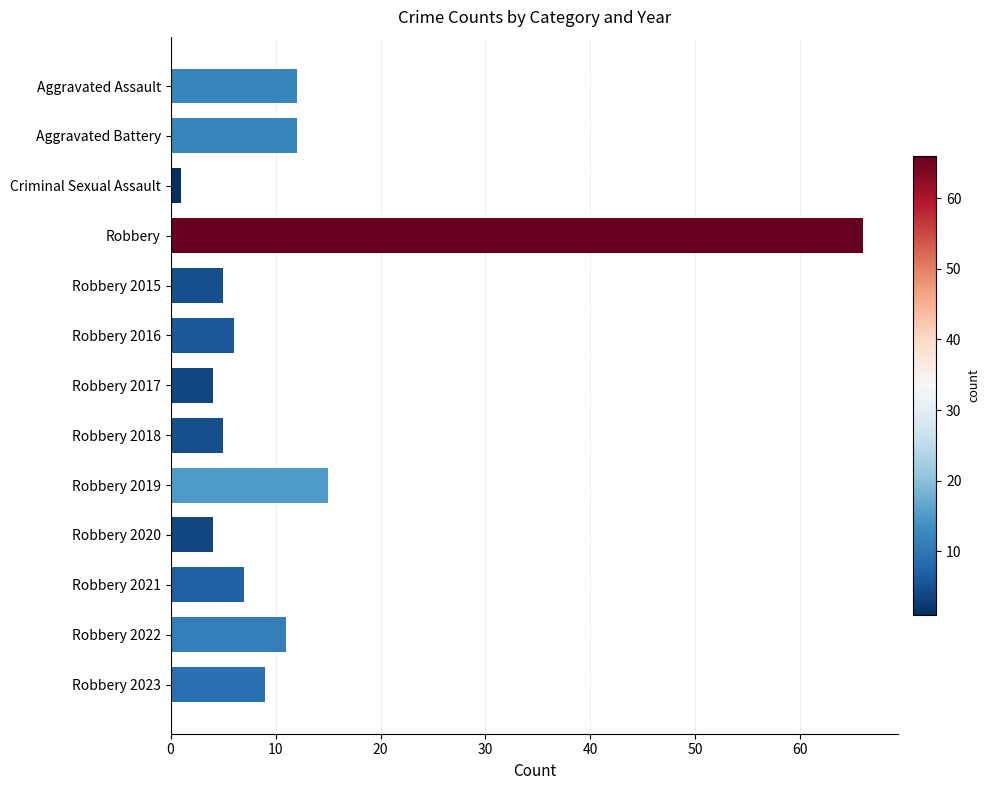

Is it true that the value at Robbery 2022 is 11?

True